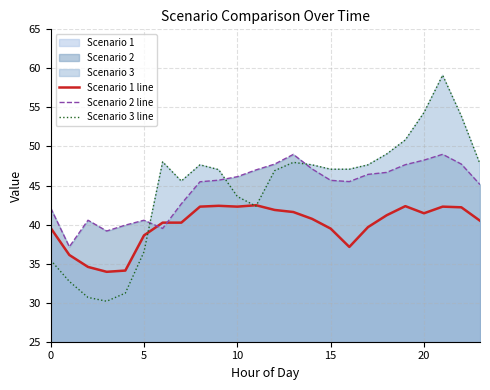

Is the value of Scenario 3 line at 15 greater than the value of Scenario 2 line at 12?

No